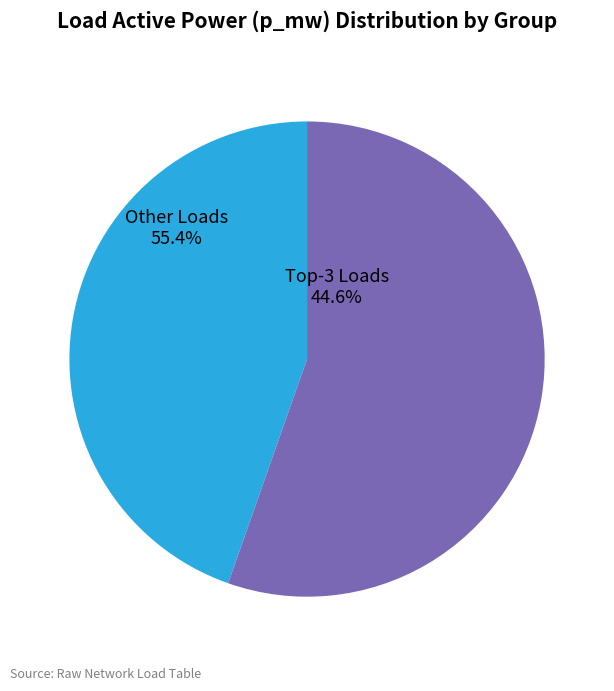

The Other Loads slice represents 70% of the pie. True or false?

False